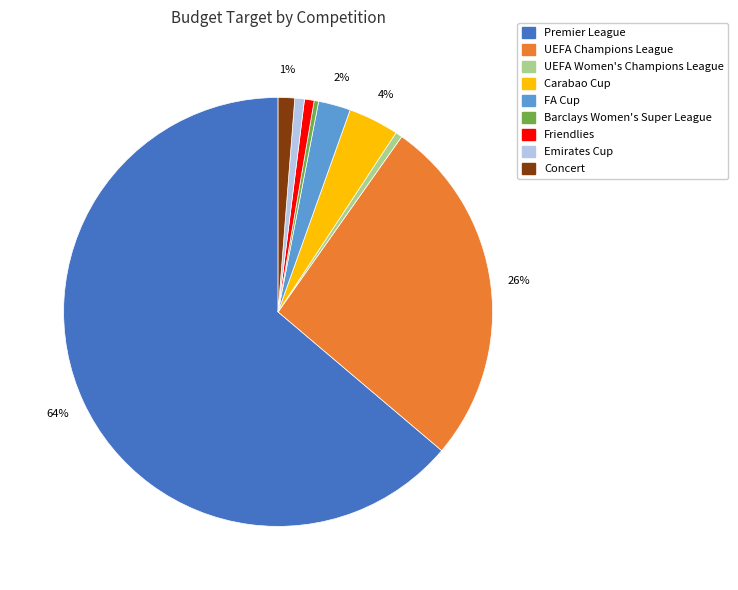

How many slices are in this pie chart?

9